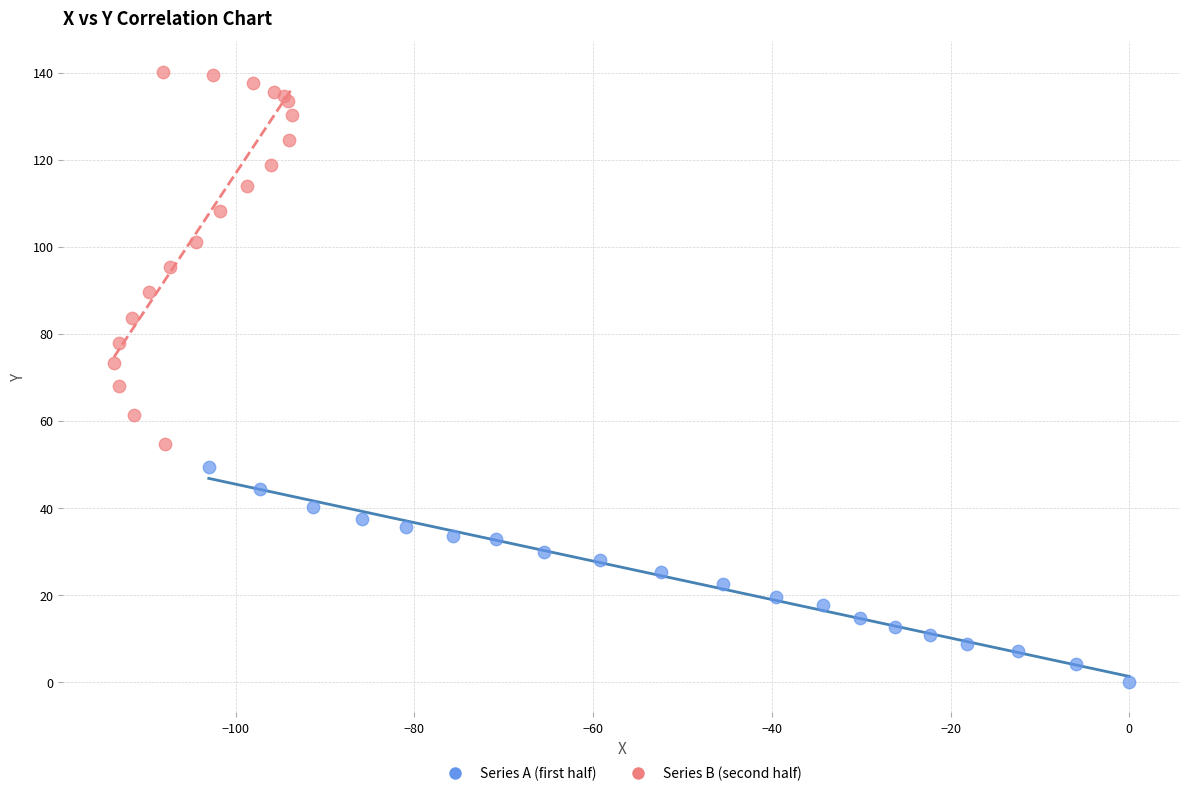

Which series contains the highest Y value?

Series B (second half)